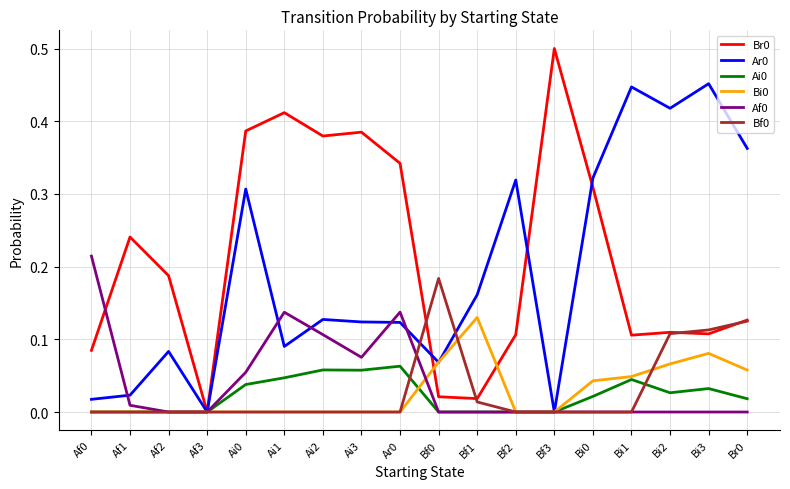

What position from the right is Bi2?

3